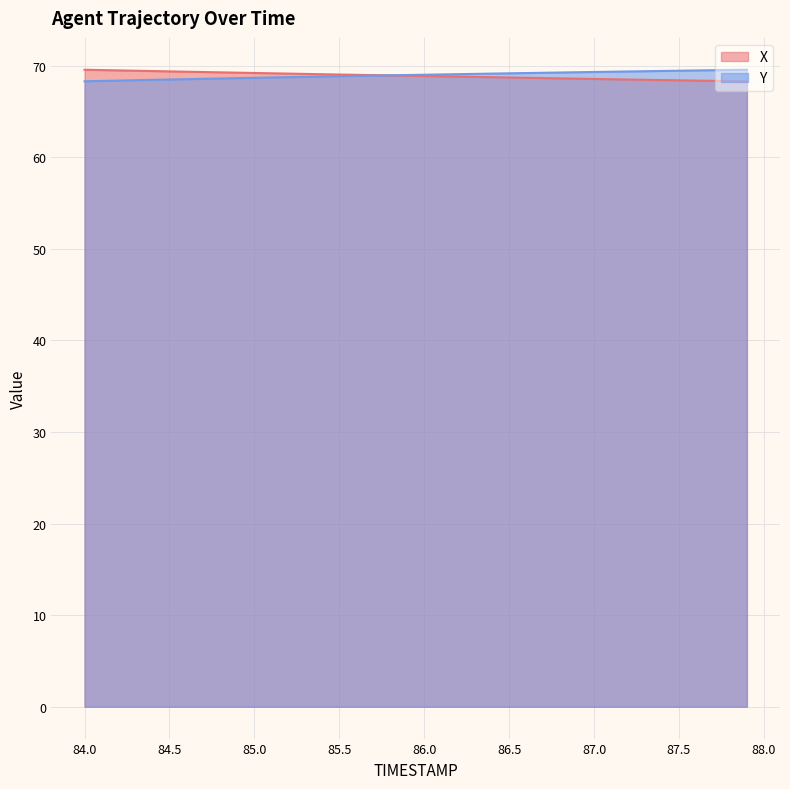

What is the spread (max minus min) of values at 84.0?

1.3